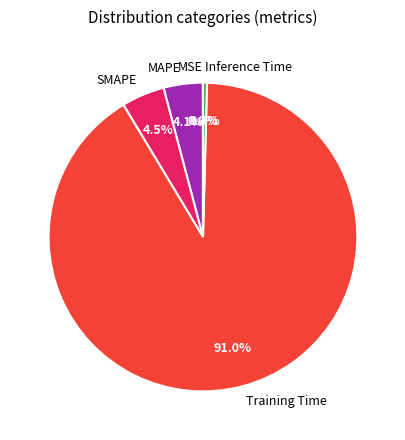

Which category has the biggest portion of the pie?

Training Time